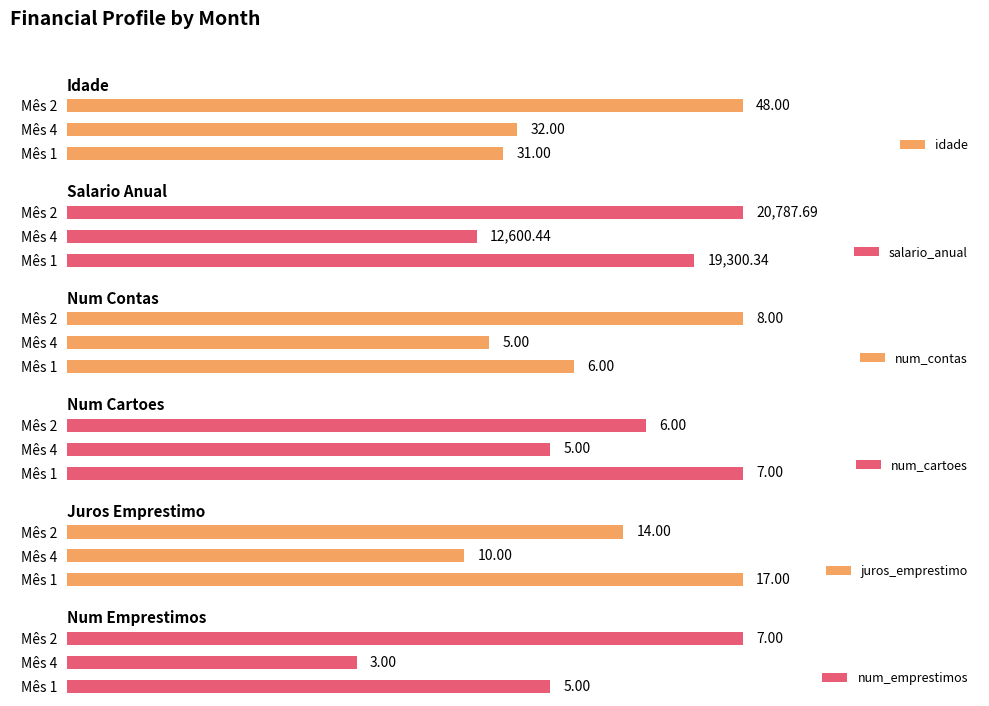

List the labels in order of salario_anual value, largest first.

Mês 2, Mês 1, Mês 4